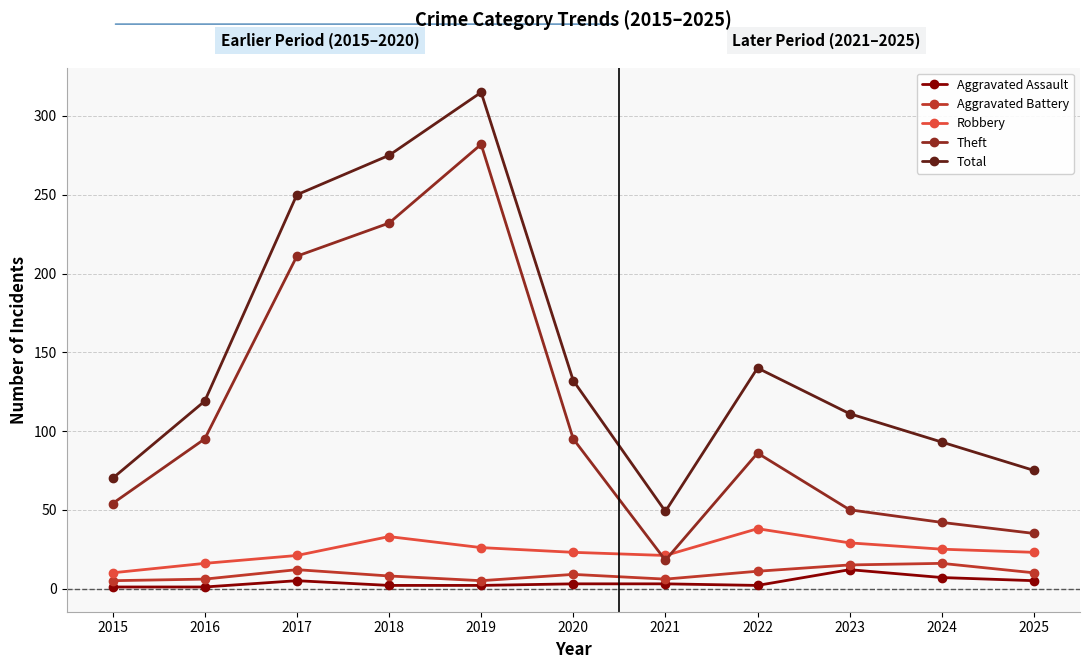

What is the spread (max minus min) of values at 2025?

70